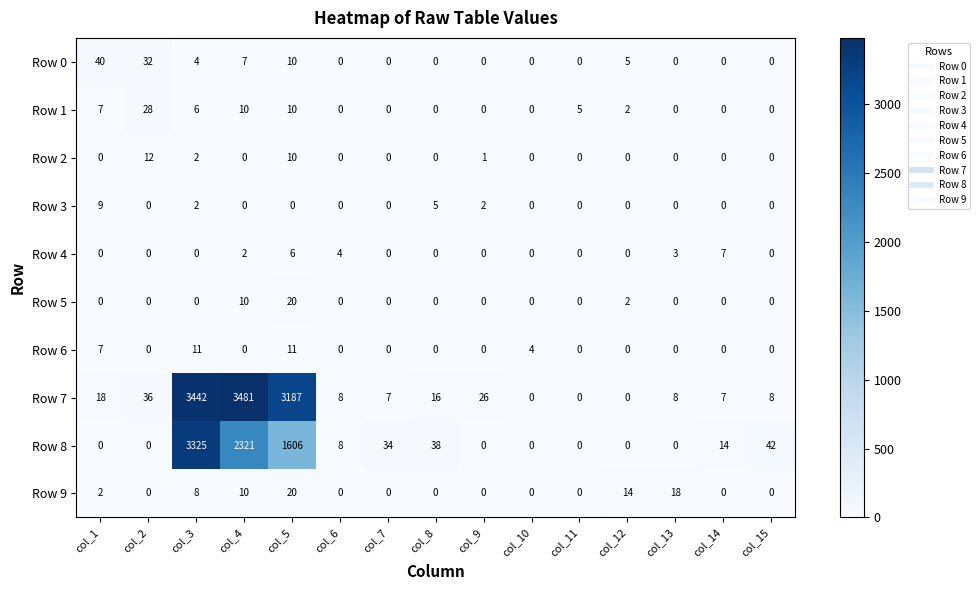

At which category is the sum across all series the highest?

col_3